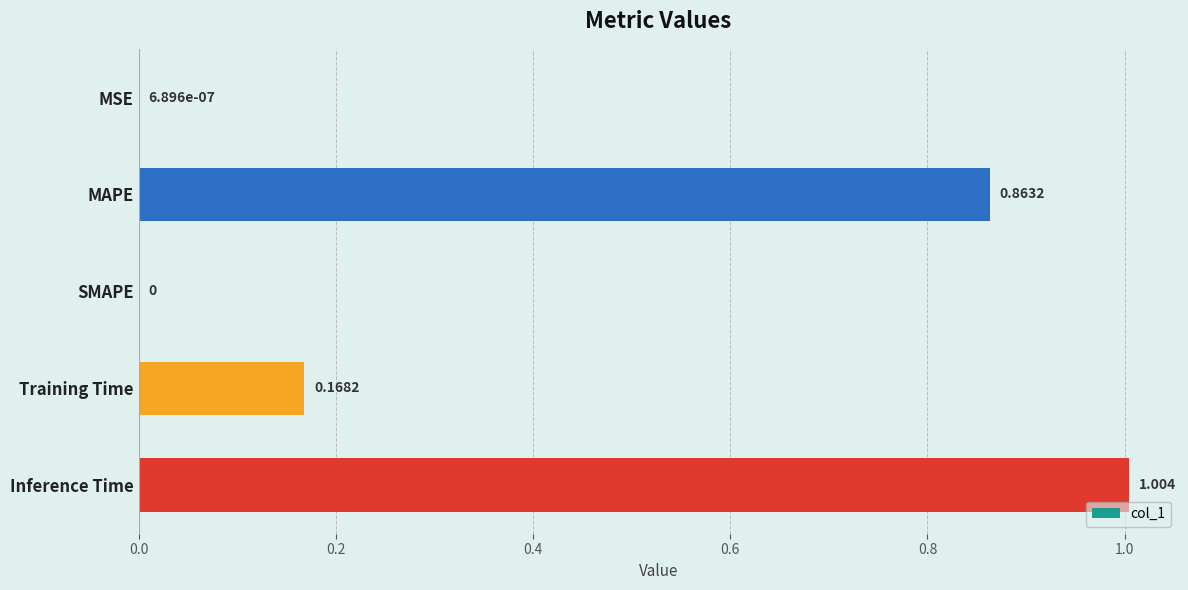

Between Training Time and Inference Time, which is larger?

Inference Time